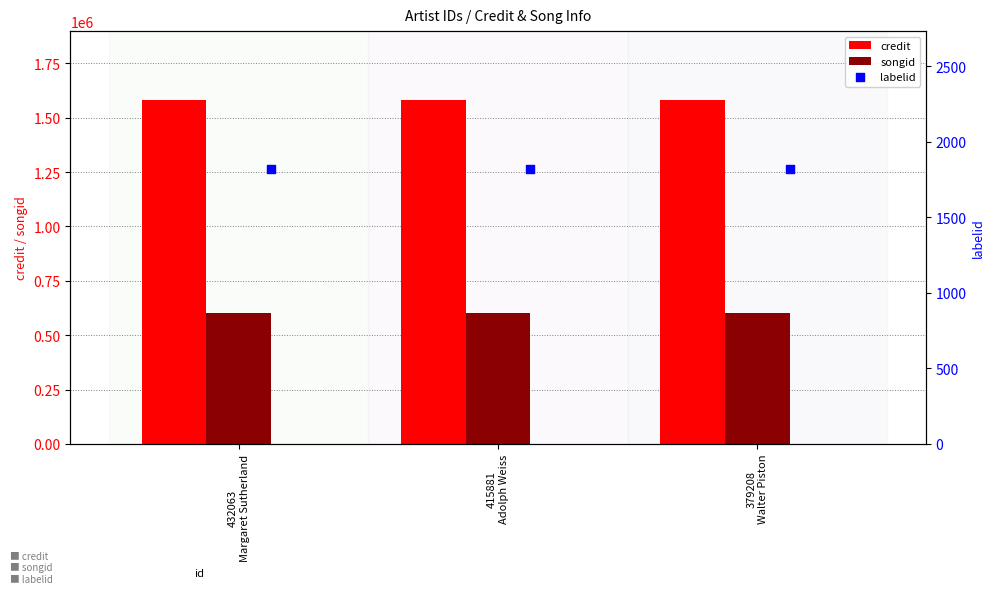

Which series has the largest Y range (max minus min)?

credit